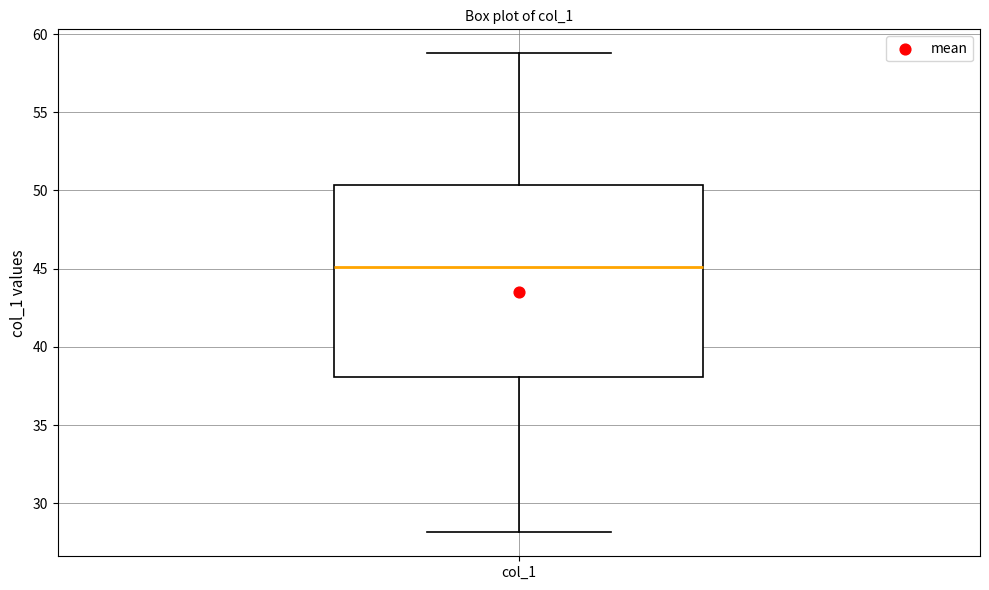

Read this box plot against the y-axis: the position of the median line, the range covered by the box, and the ends of both whiskers. The values are not printed on the chart, so give them approximately, as read against the axis.

median 45.0, box 38.0 to 50.5, whiskers 28.0 to 59.0